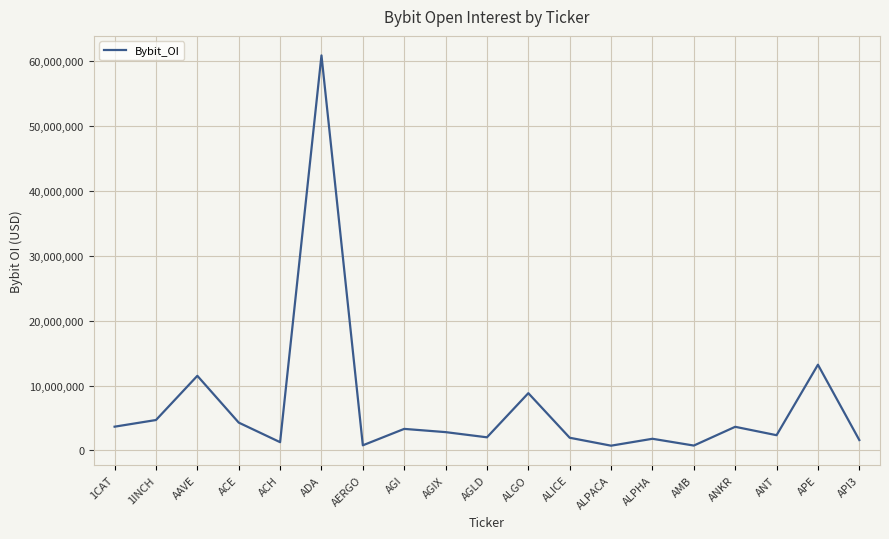

Where is the data nearest to the value 30808224?

APE